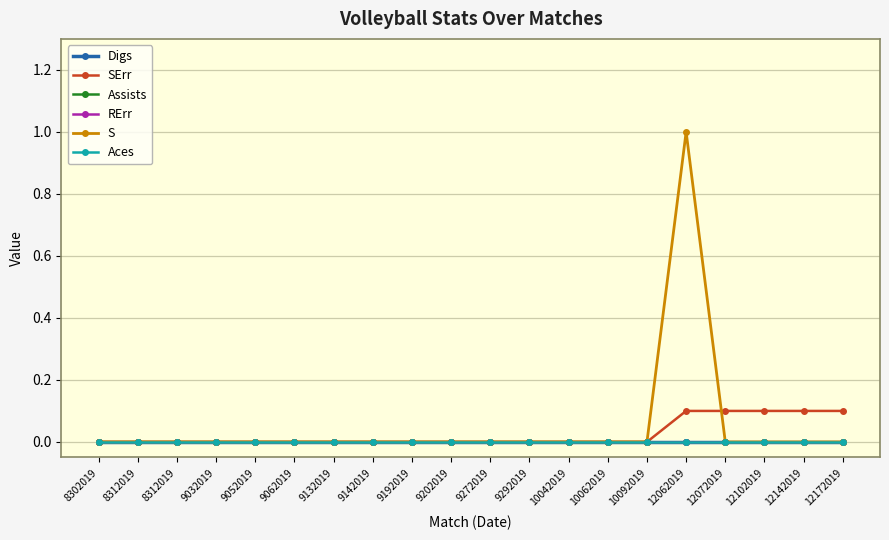

True or false: SErr and RErr cross at least once.

False